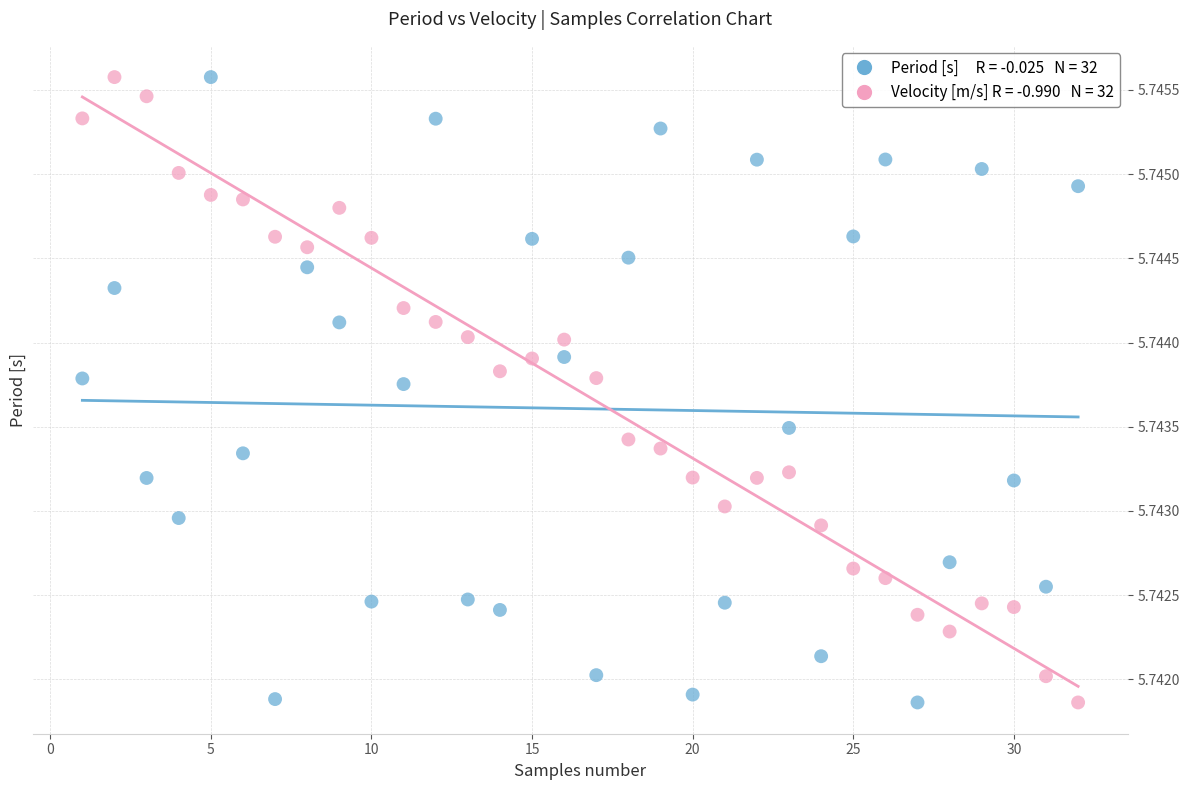

Across all data points, what is the range of X values (max minus min)?

31.0